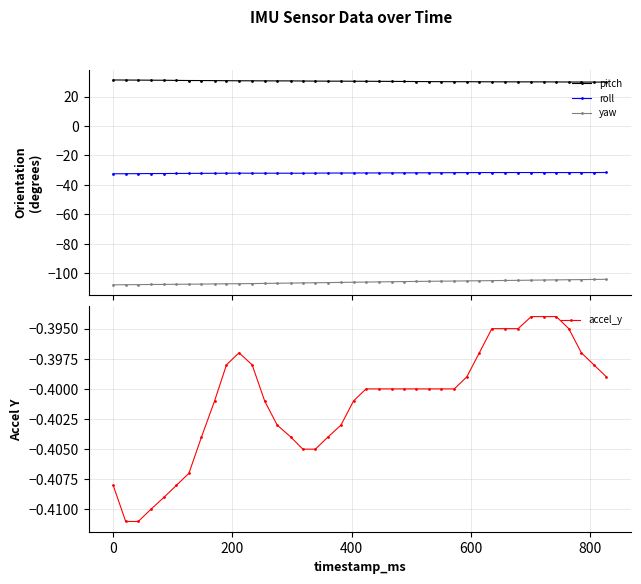

What is the highest value of the pitch series?

31.3